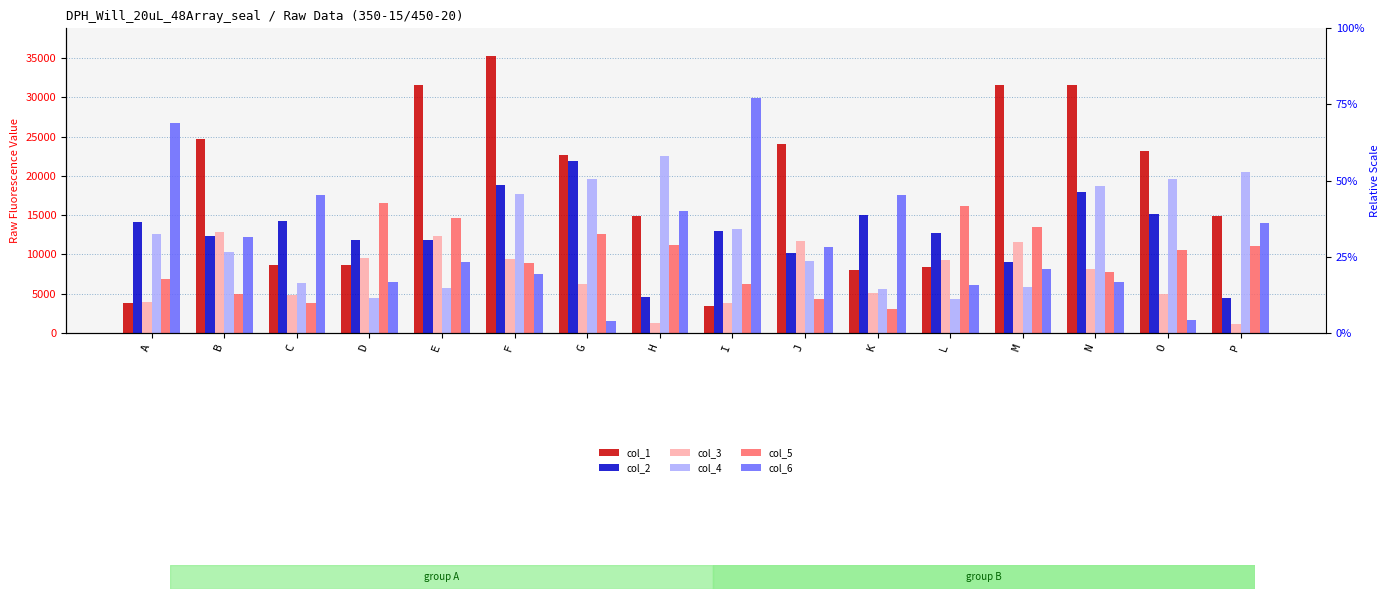

Is the value of col_6 at J greater than the value of col_1 at I?

Yes